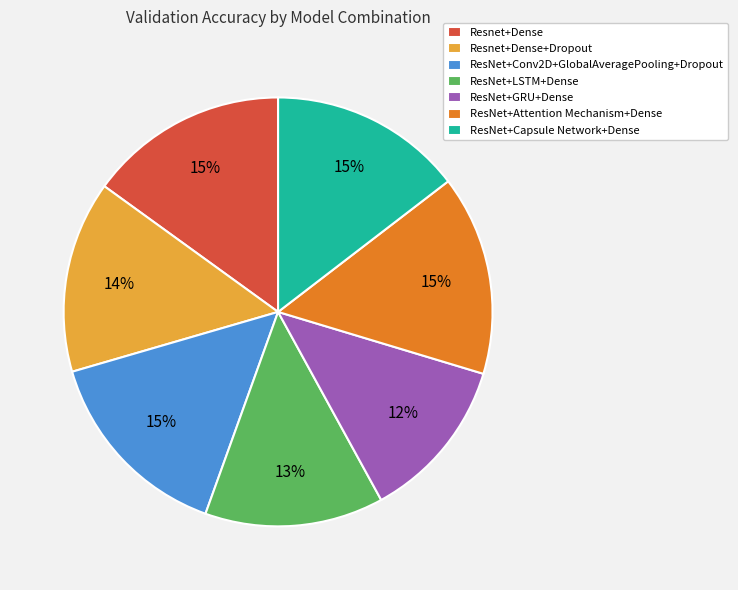

Between ResNet+Conv2D+GlobalAveragePooling+Dropout and Resnet+Dense+Dropout, which is larger?

ResNet+Conv2D+GlobalAveragePooling+Dropout